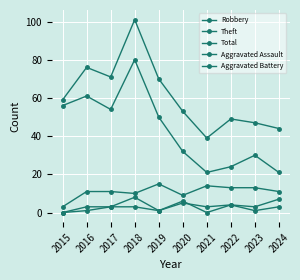

How many lines are shown in the chart?

5